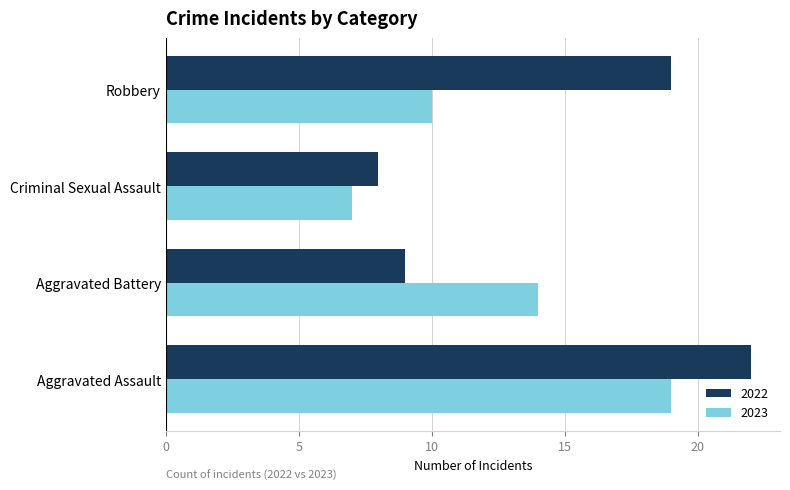

How many distinct data groups are displayed?

2